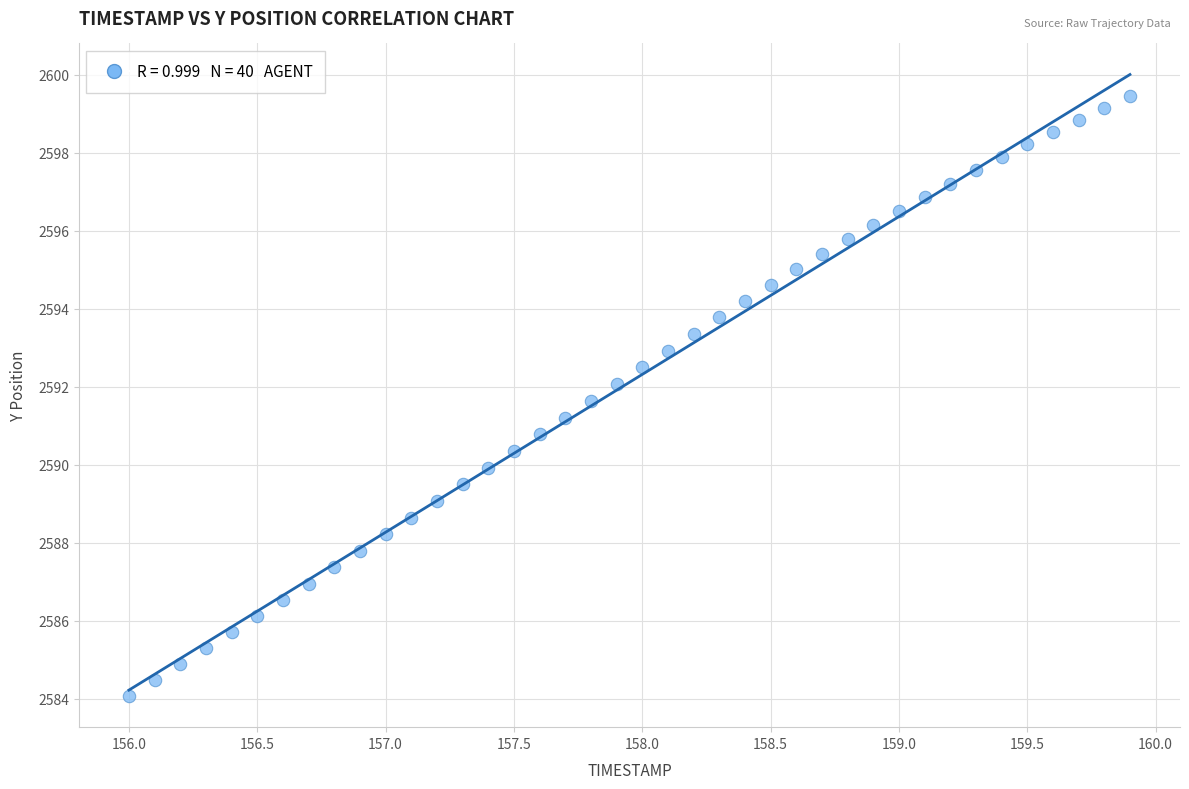

What is the range of Y values (max minus min)?

15.4